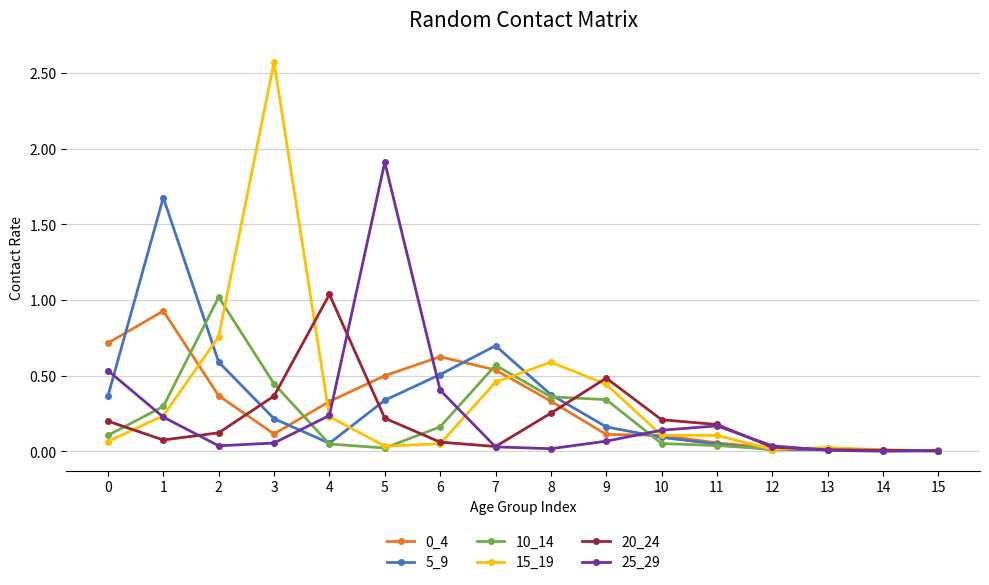

The value of 20_24 at 6 is 0.1. True or false?

True